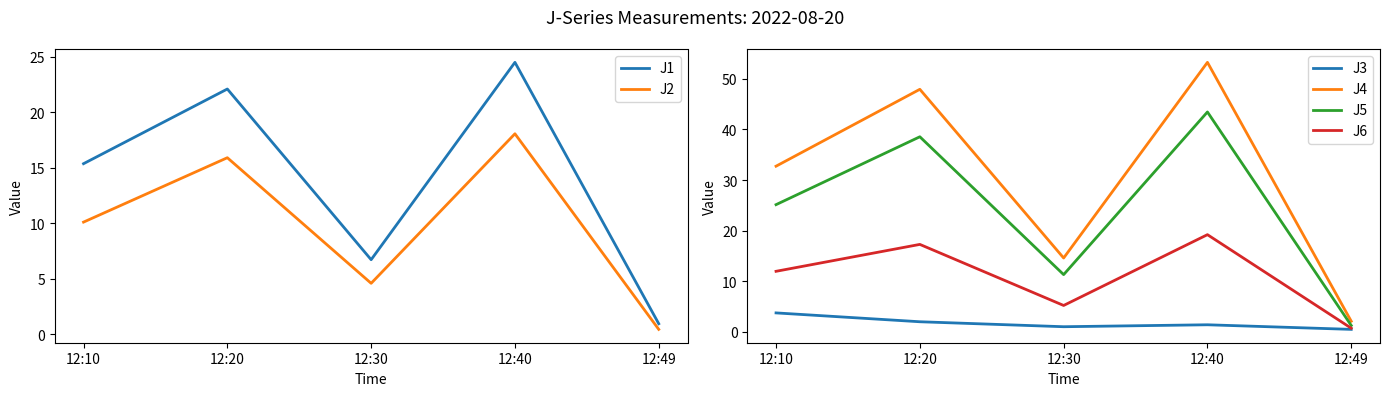

Is this an area chart (filled region under the line)?

No